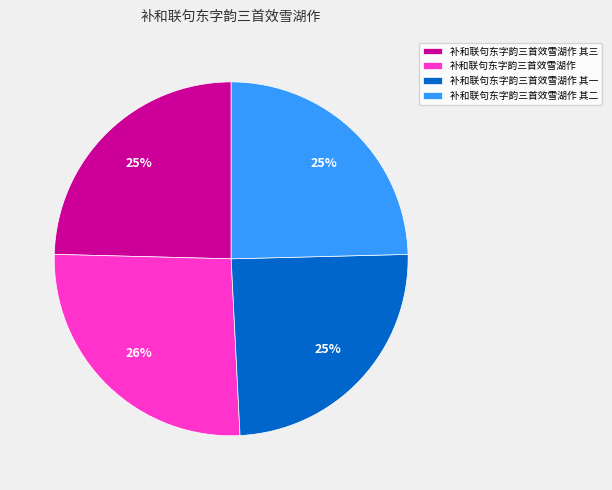

Do 补和联句东字韵三首效雪湖作 and 补和联句东字韵三首效雪湖作 其三 together represent more than half of the pie?

Yes